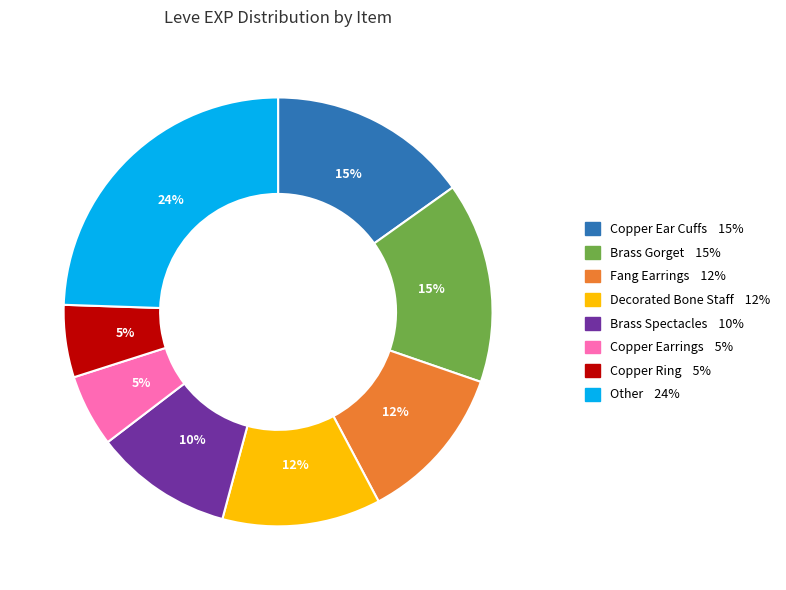

To the nearest percent, what is the difference between the largest and smallest slice percentages?

19%